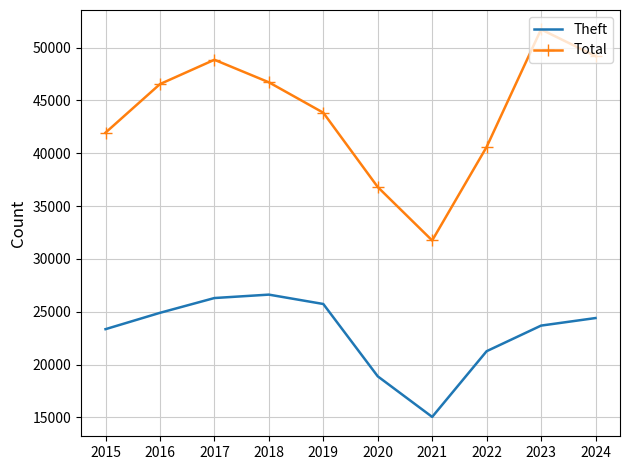

What are all the series names shown in the legend?

Theft, Total